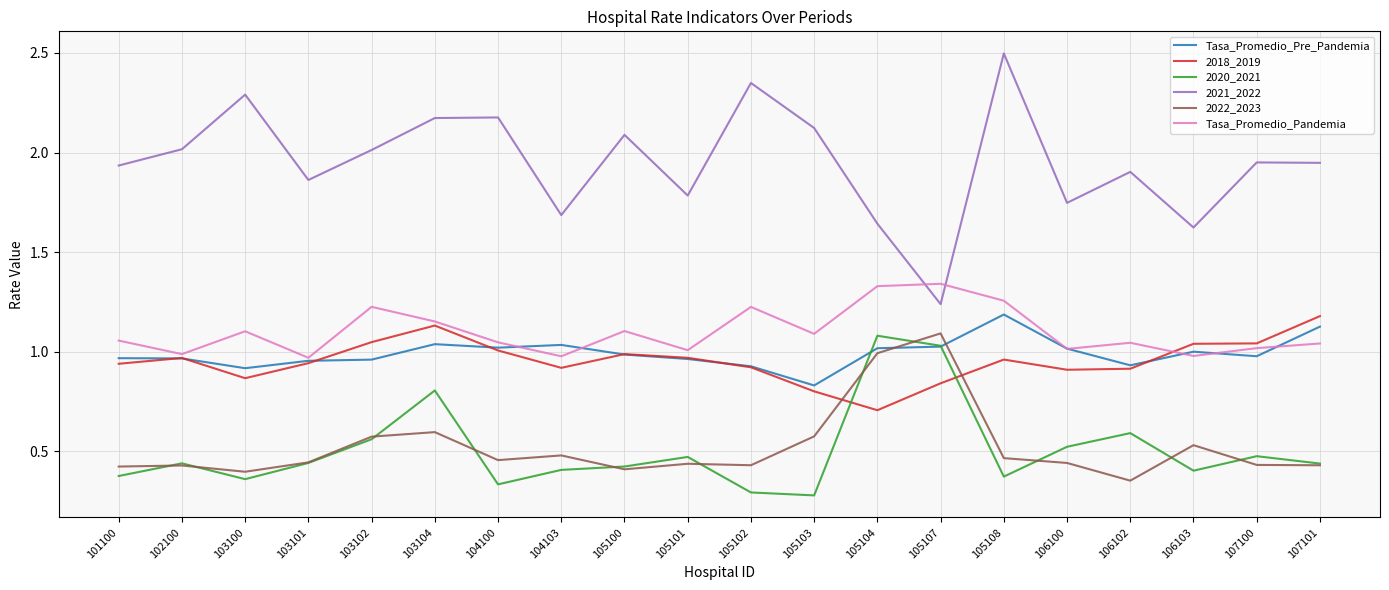

In 2022_2023, how many points are higher than both neighbors (excluding endpoints)?

6